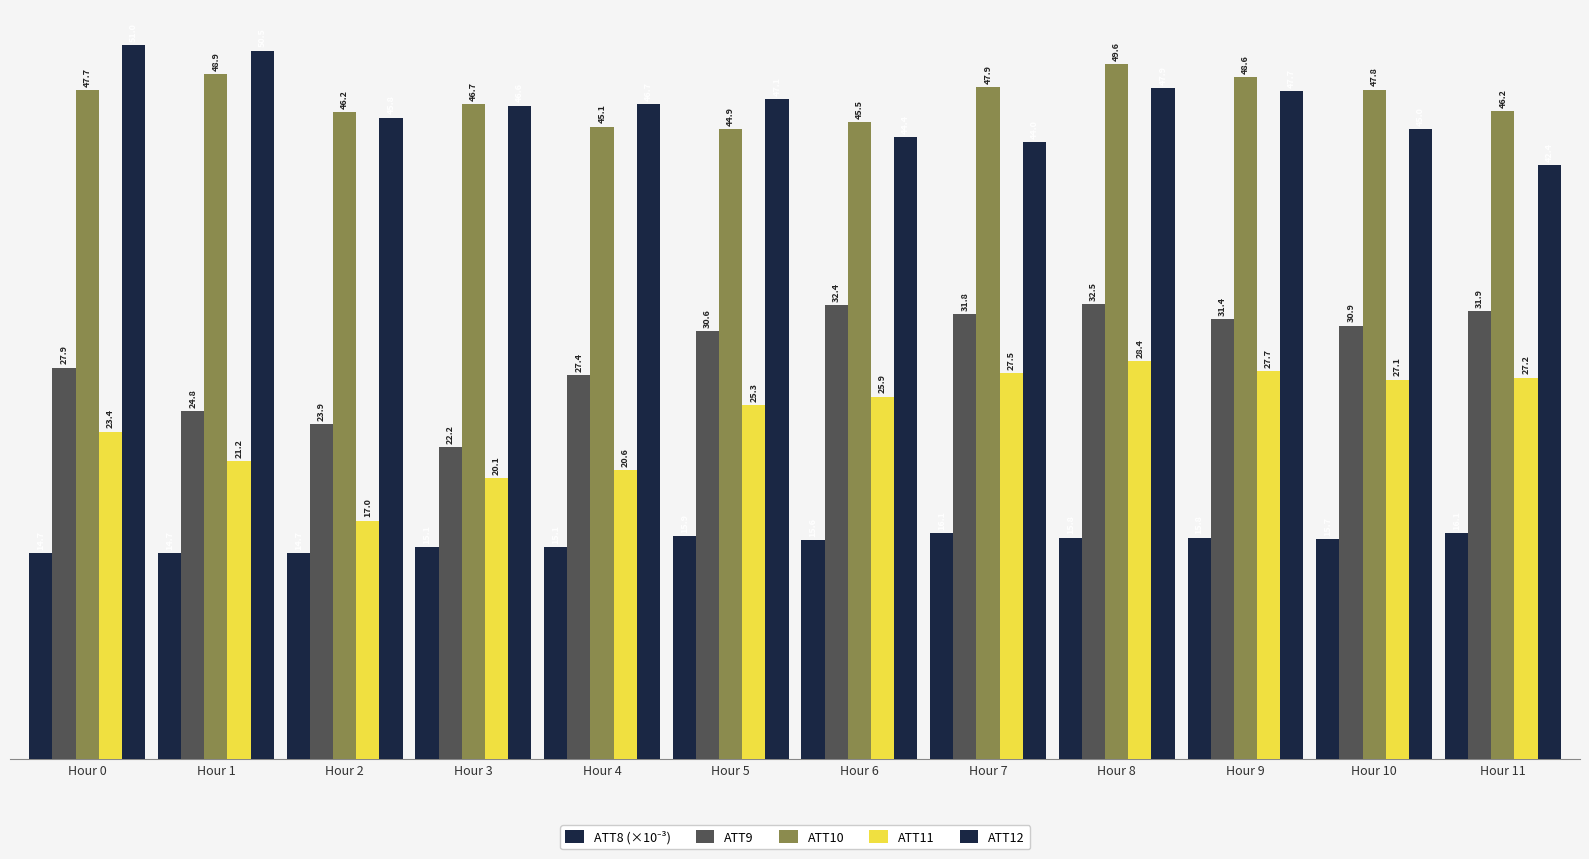

What is the total value across all series at Hour 2?

147.6